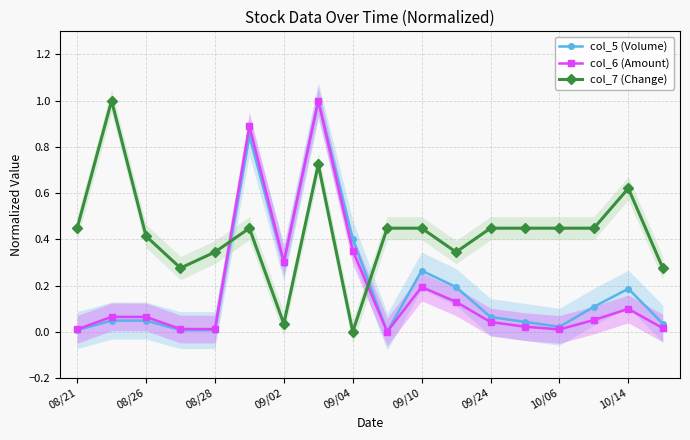

In col_7 (Change), how many points are higher than both neighbors (excluding endpoints)?

4